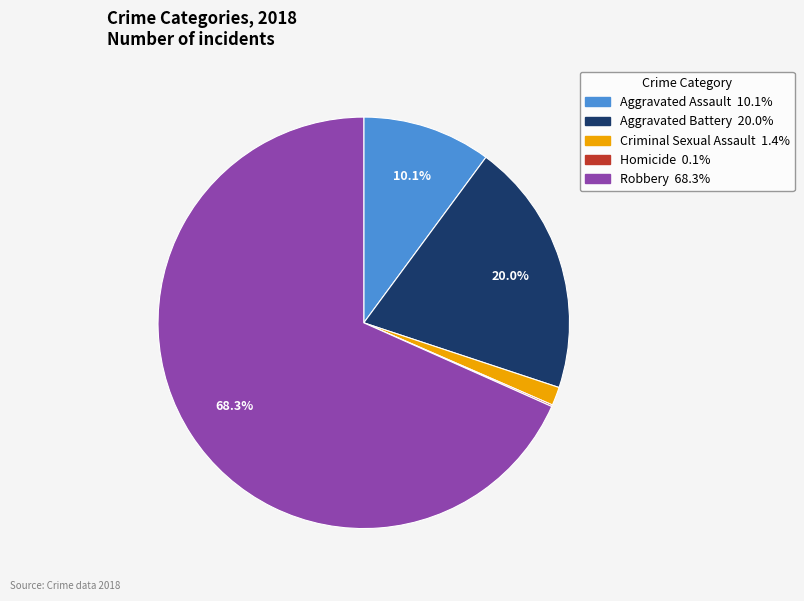

Does any single category account for the majority?

Yes